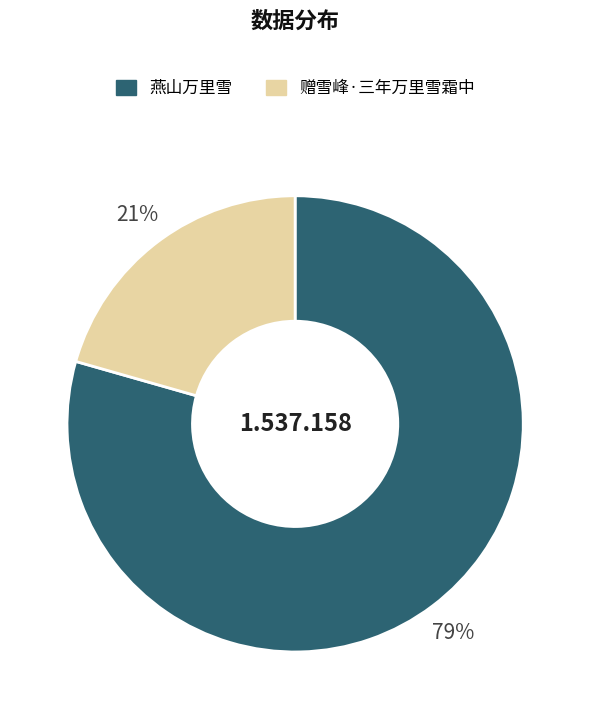

To the nearest percent, what is the average slice percentage?

50%